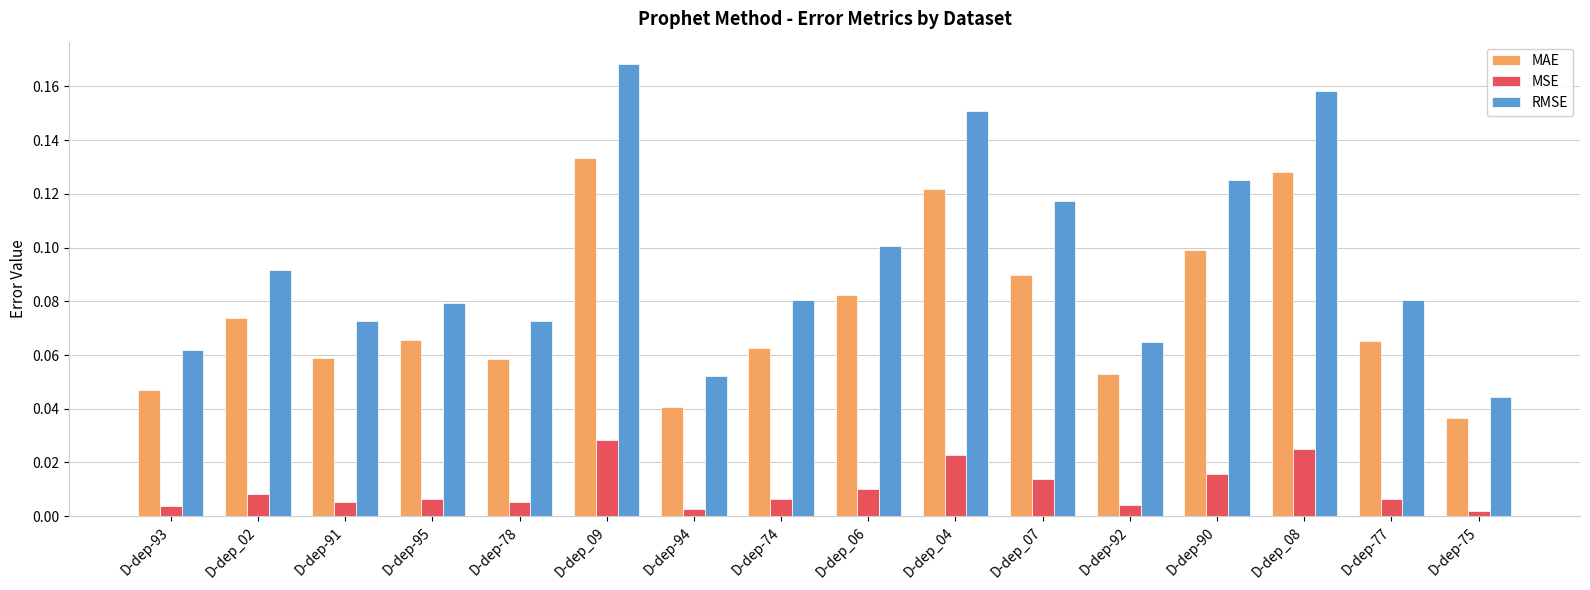

Between D-dep-78 and D-dep-90, which series saw the biggest shift?

RMSE